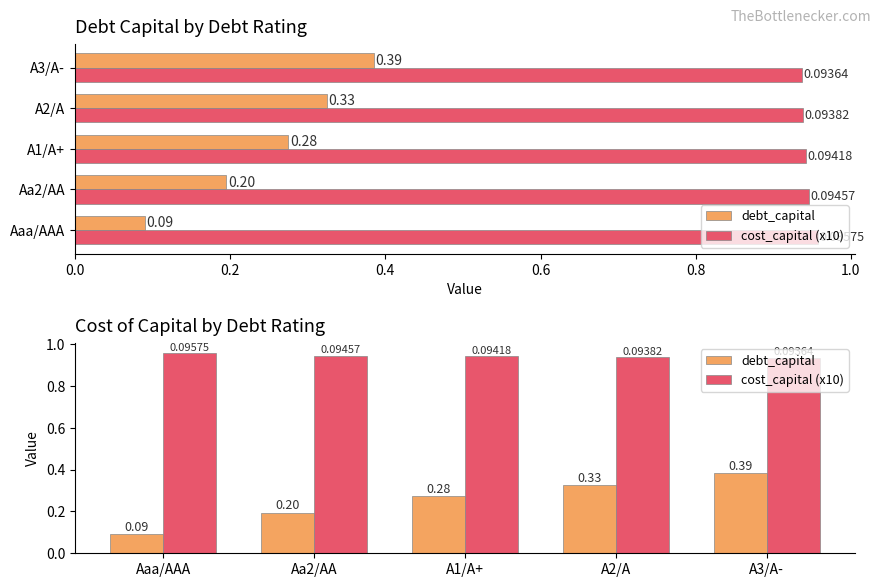

What is the value of the debt_capital bar at the 4th from the left?

0.3